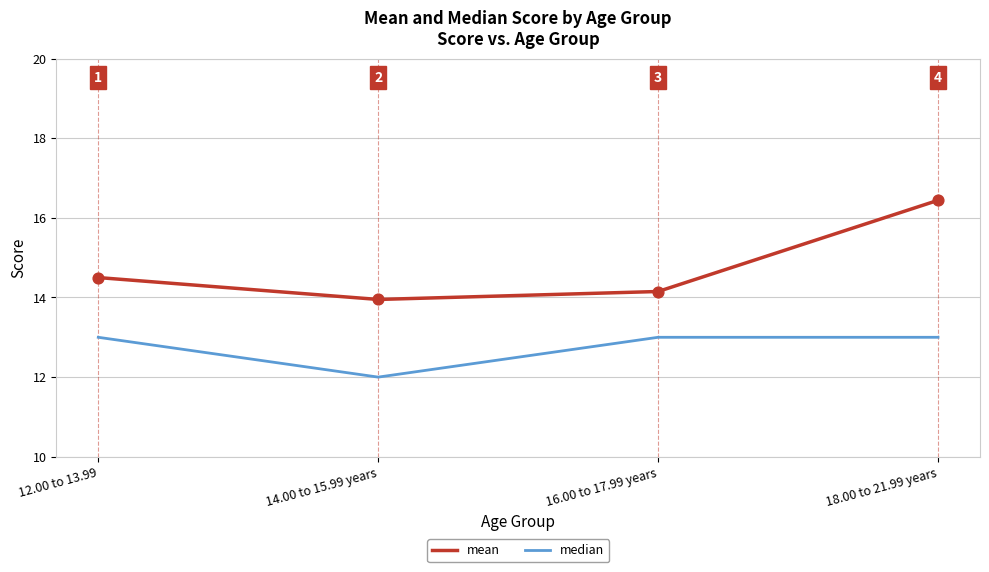

Between 12.00 to 13.99 and 14.00 to 15.99 years, which series saw the biggest shift?

median